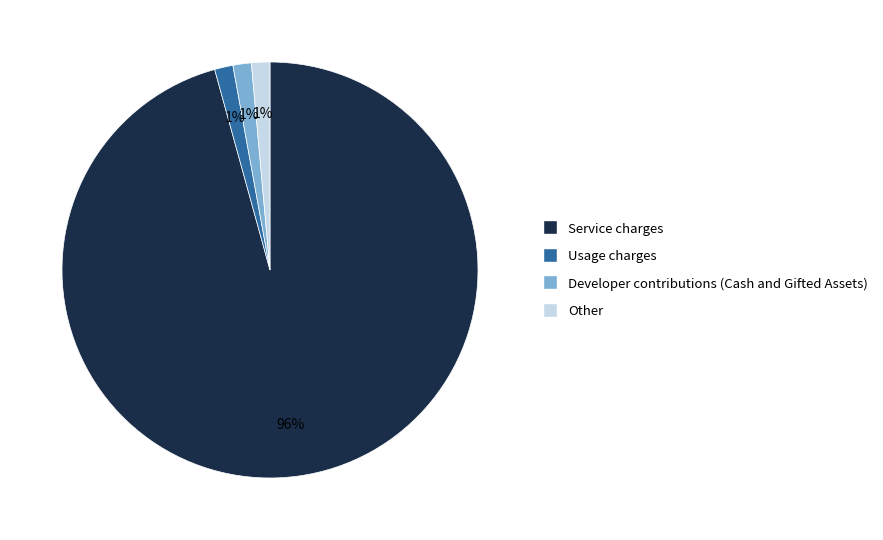

How many slices are in this pie chart?

4